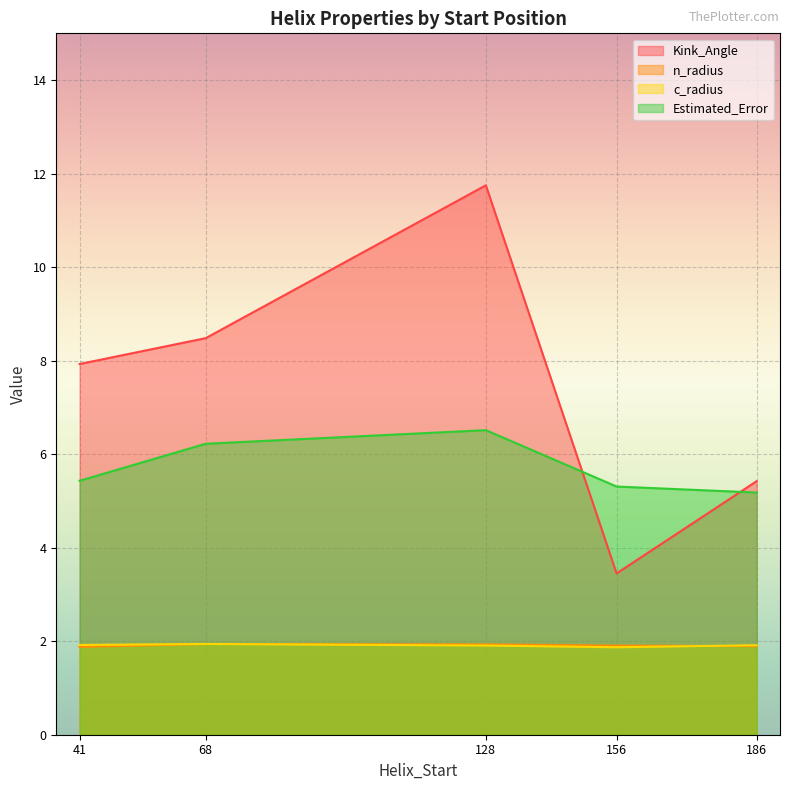

Between 156 and 156, which series saw the biggest shift?

Kink_Angle